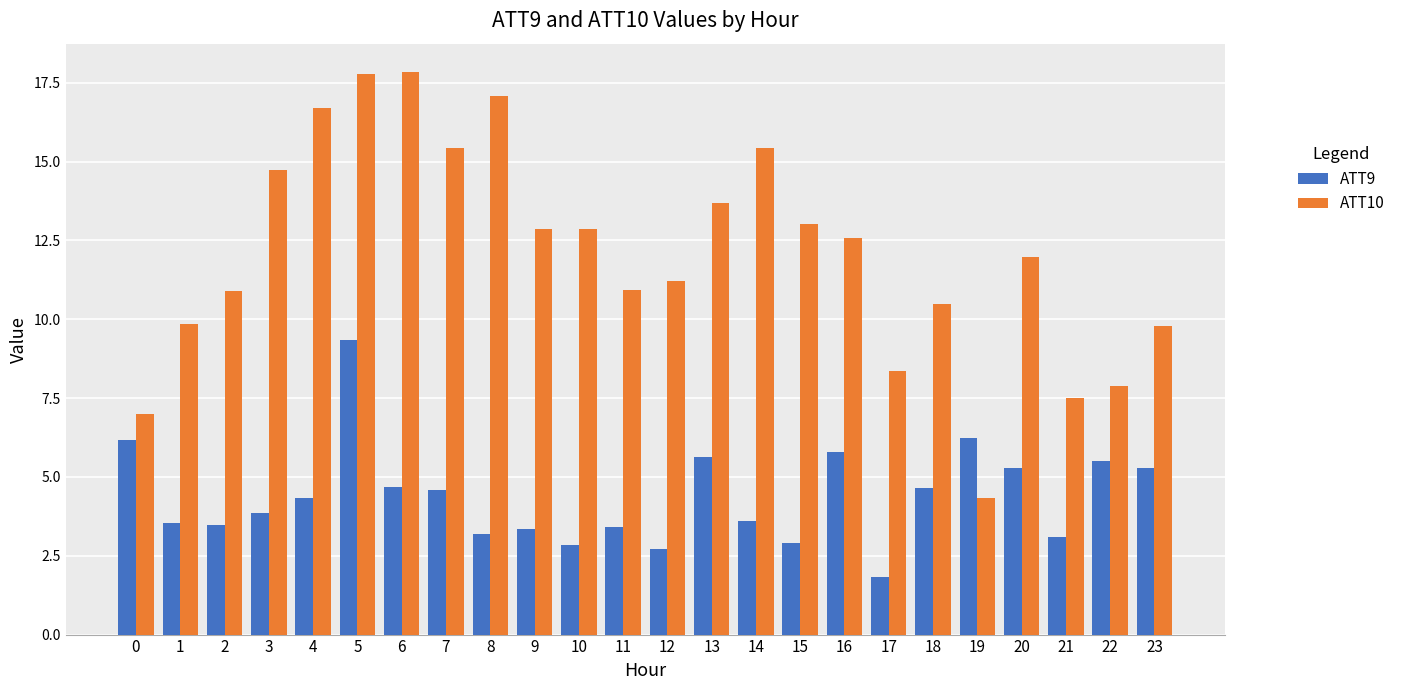

At which label does ATT10 first exceed 12?

3